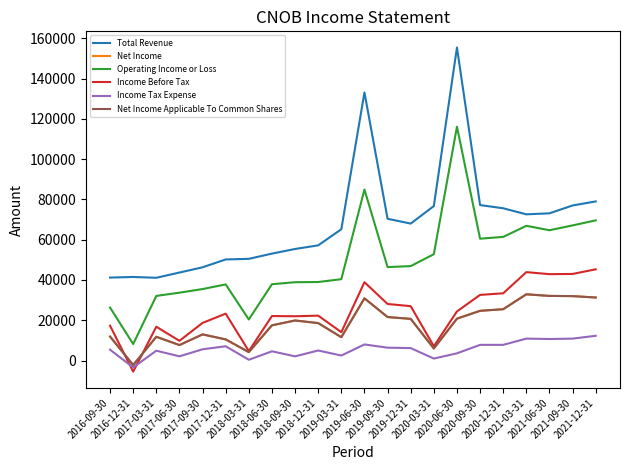

What is the label of the 16th point from the left?

2020-06-30